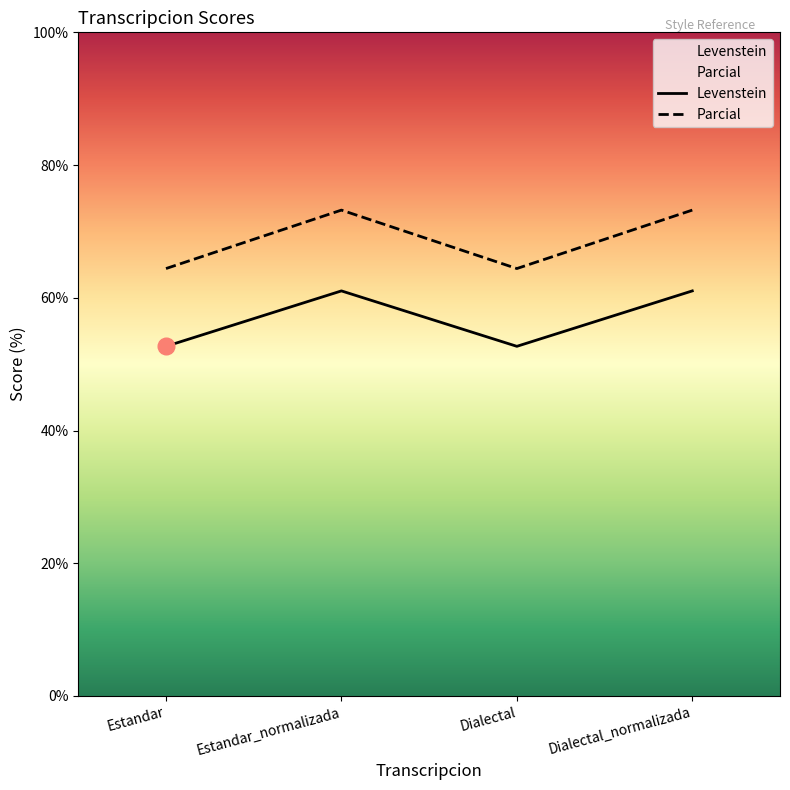

What is the difference between the second highest and minimum values in the Levenstein series?

8.4